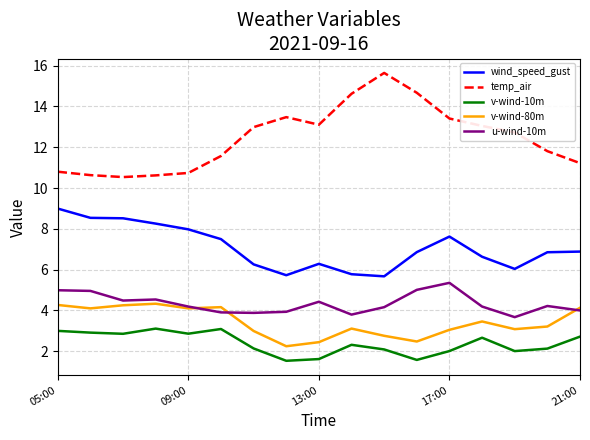

True or false: wind_speed_gust and v-wind-80m intersect in this chart.

False